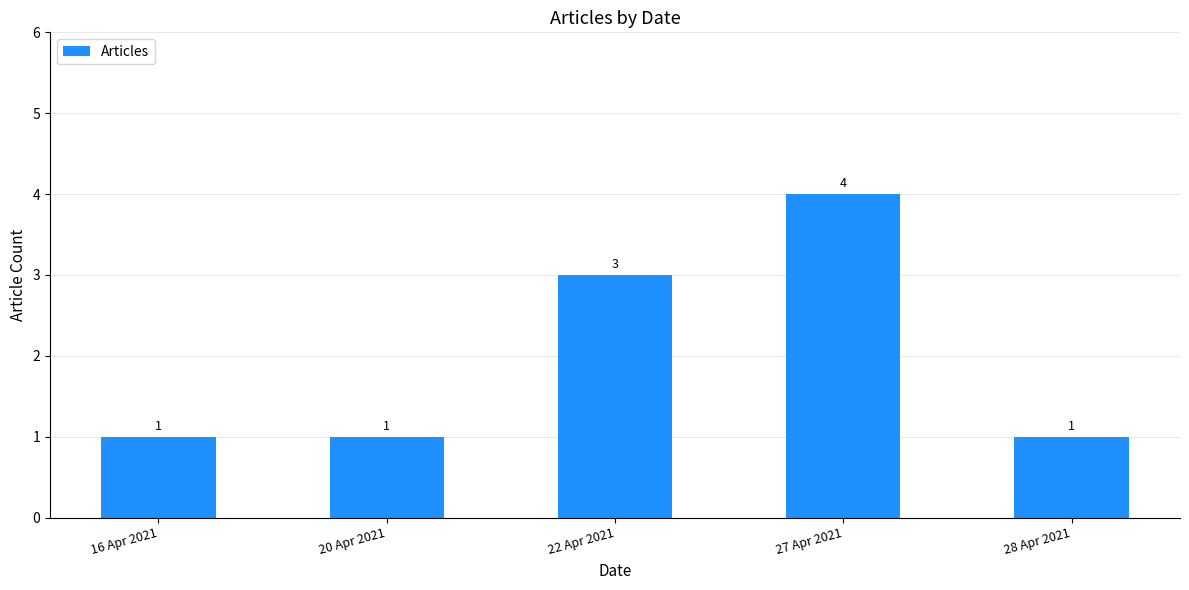

Approximately how many times larger is the value at 16 Apr 2021 compared to 28 Apr 2021?

1.0